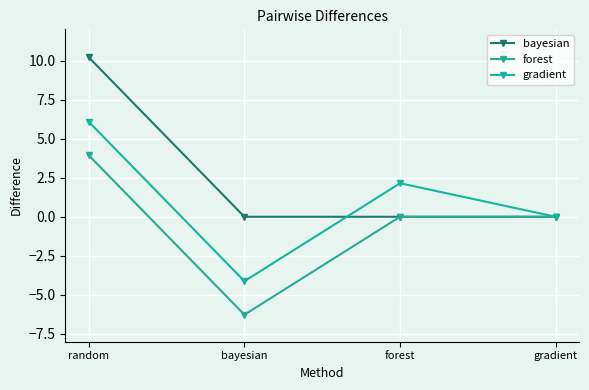

Reading left to right, extract all data points from this chart.

bayesian: 10.2	0.0	0.0	0.0
forest: 3.9	-6.3	0.0	0.0
gradient: 6.1	-4.1	2.1	0.0